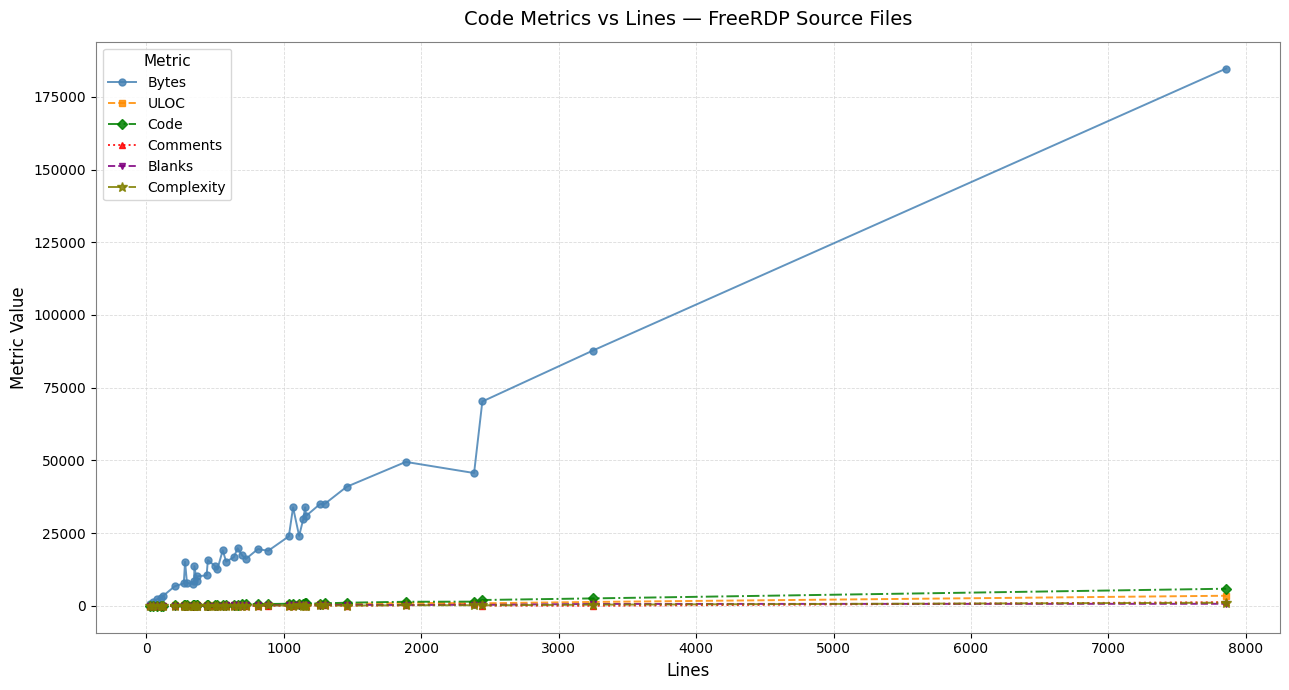

What is the highest value of the Code series?

5893